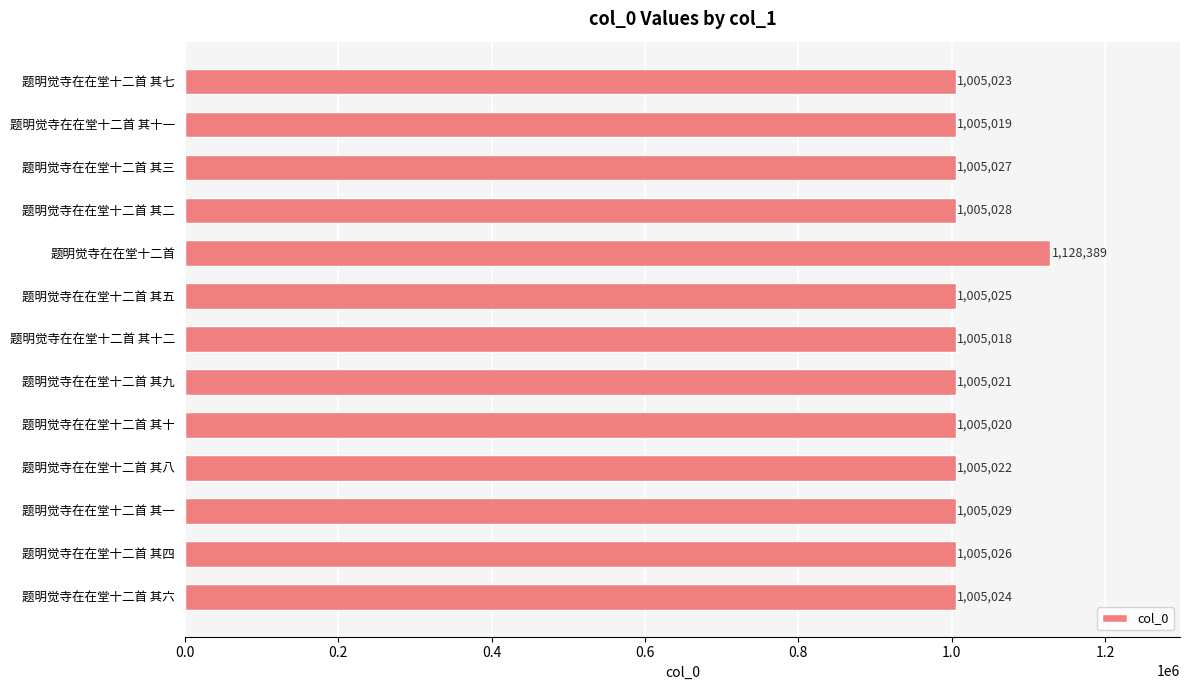

Reading bottom to top, transcribe all the data shown in this chart.

1005024	1005026	1005029	1005022	1005020	1005021	1005018	1005025	1128389	1005028	1005027	1005019	1005023